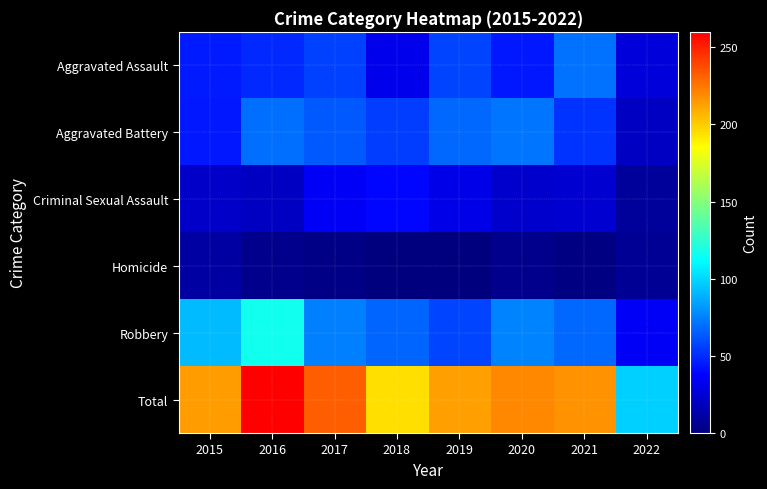

What is the spread (max minus min) of values at 2019?

213